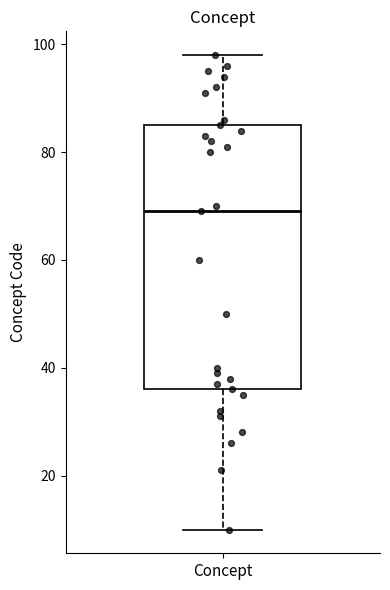

Transcribe this box plot: give where the median line is, the range the box spans, and where the two whiskers end, as read against the y-axis. The values are not printed on the chart, so give them approximately, as read against the axis.

median 70, box 36 to 86, whiskers 10 to 98